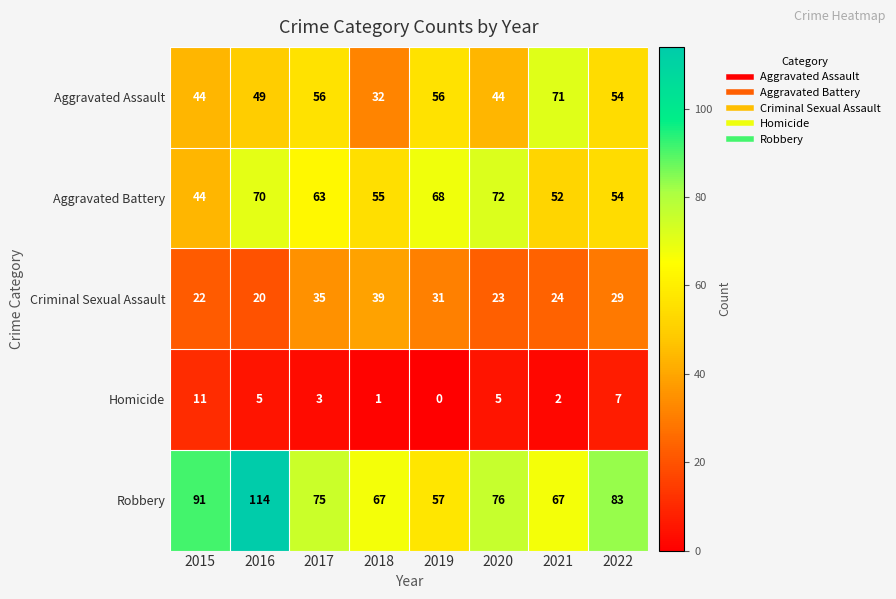

True or false: Aggravated Battery has a value of 48 at 2016.

False